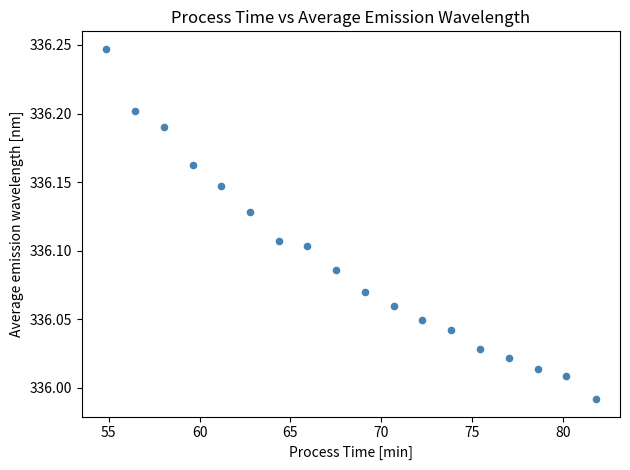

What is the range of Y values (max minus min)?

0.3